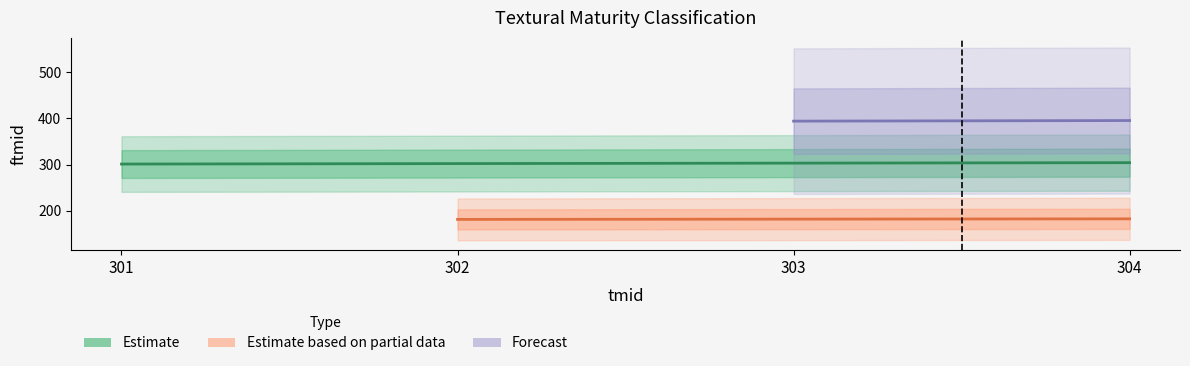

Where is the data nearest to the value 302?

302